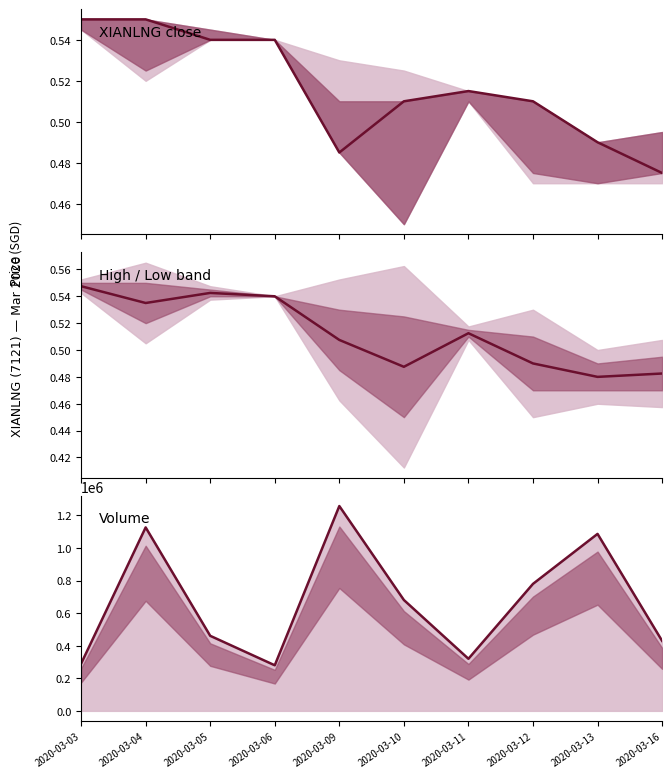

At how many categories does at least one series exceed 377715?

7